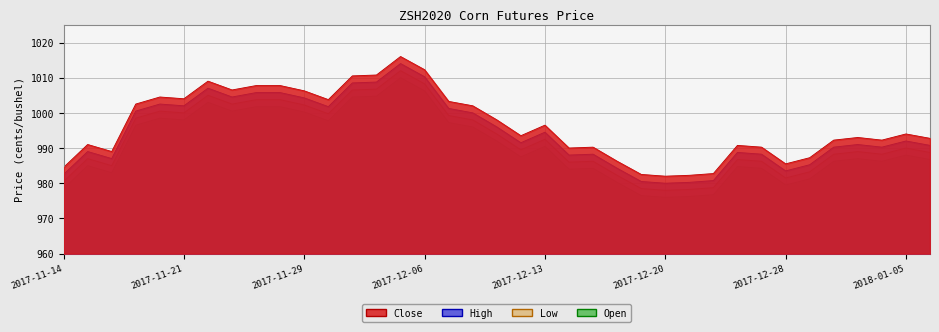

How many lines are shown in the chart?

4